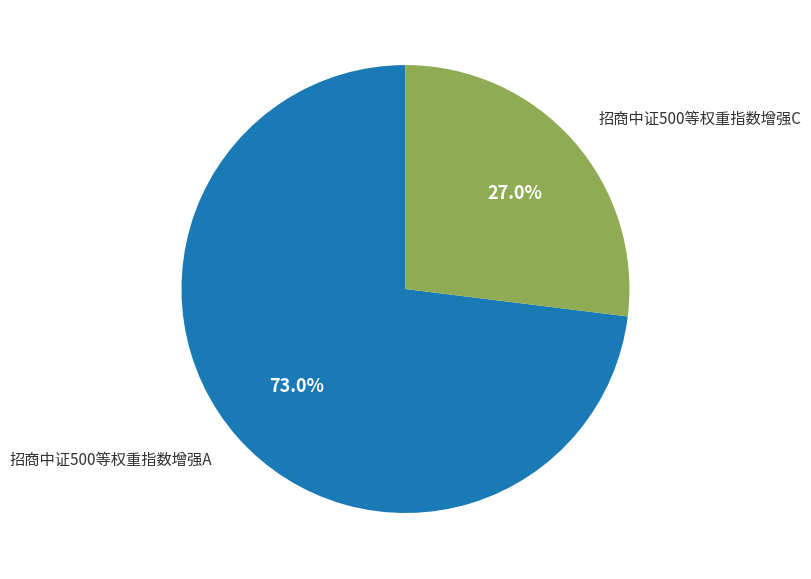

Does any single category account for the majority?

Yes